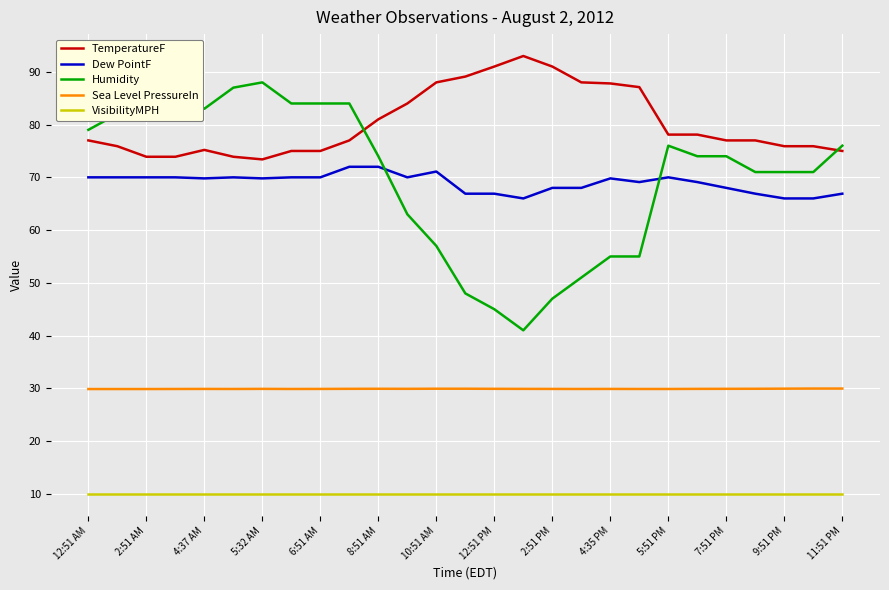

What is the minimum value for Sea Level PressureIn?

29.9